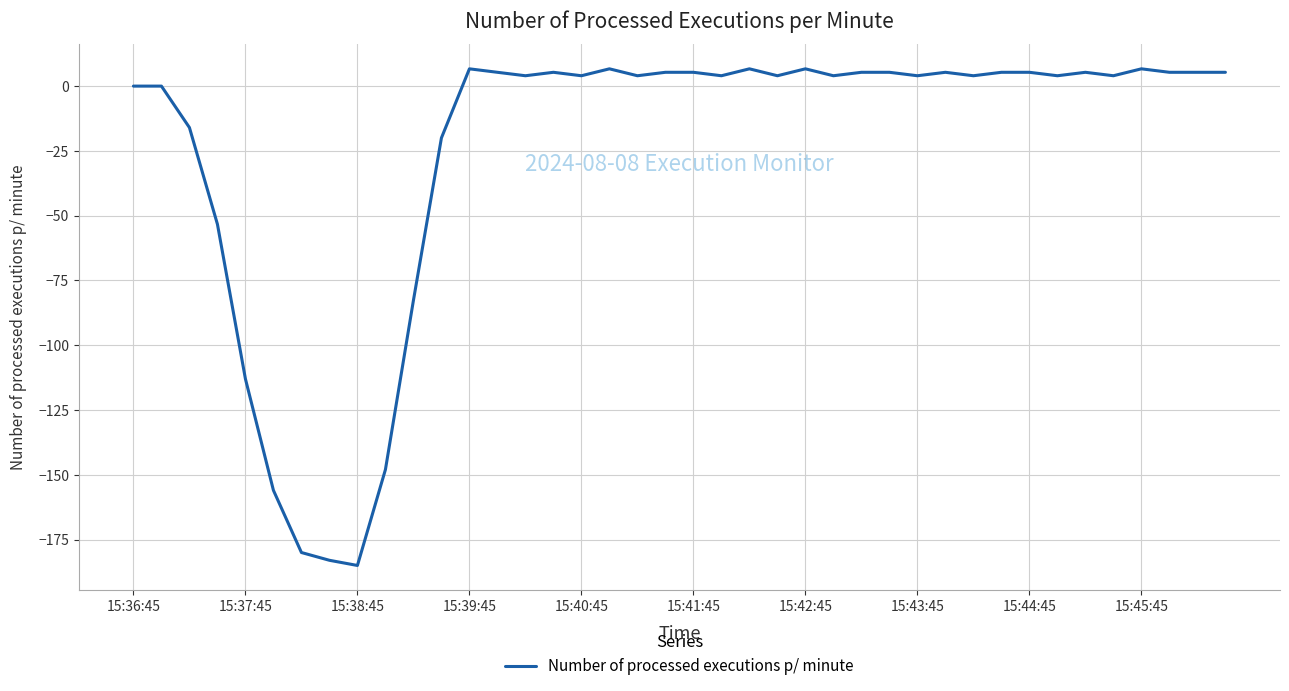

True or false: there are more than 1 points higher than both neighbors.

True